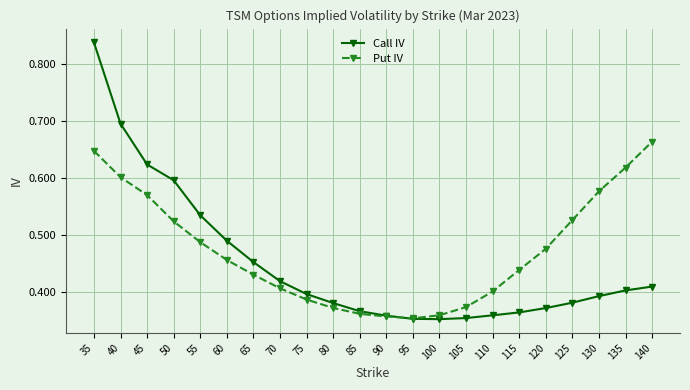

True or false: Put IV has more than 1 interior local peaks.

False